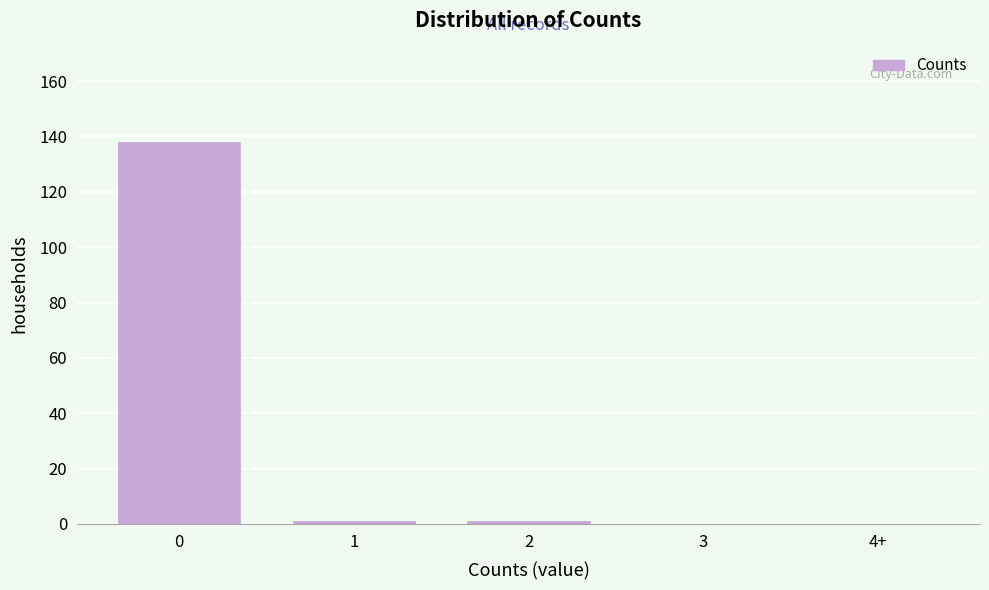

Reading right to left, transcribe all the data shown in this chart.

4+=0	3=0	2=1	1=1	0=138